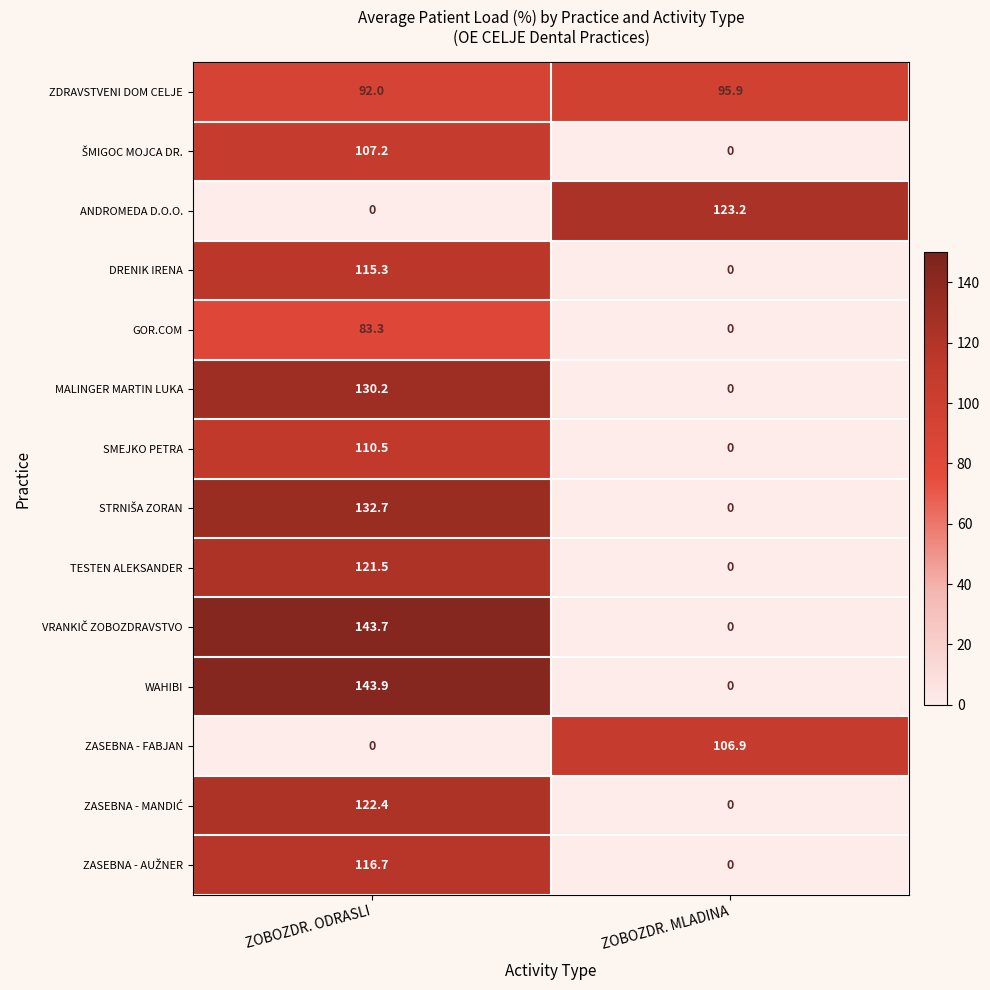

How many series are shown in this chart?

14